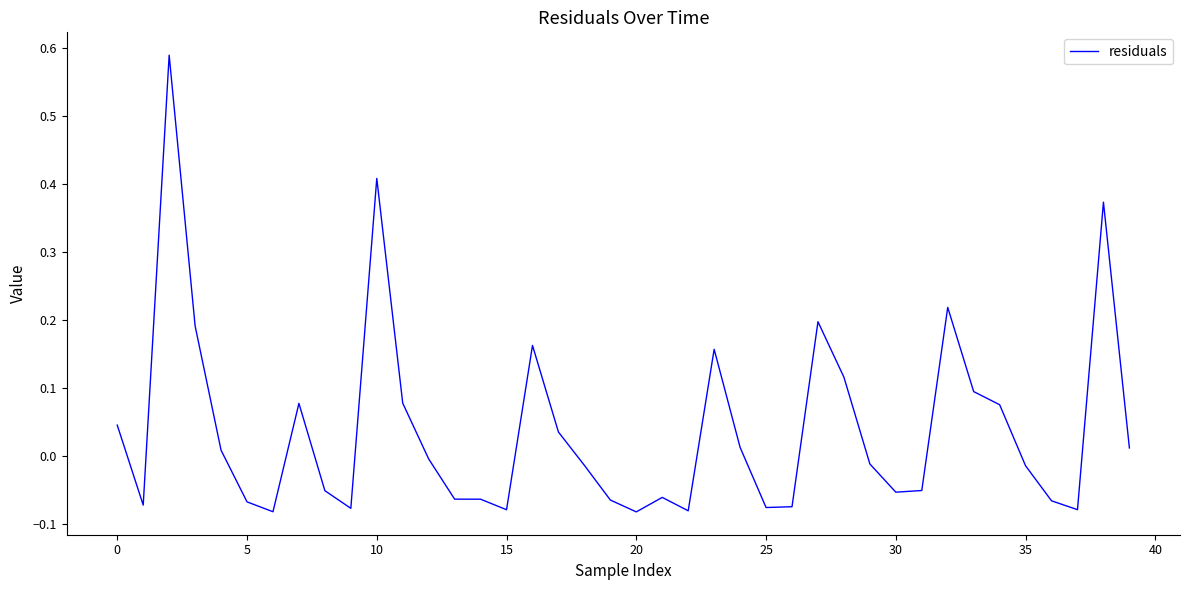

What is the difference between the maximum and minimum values?

0.7